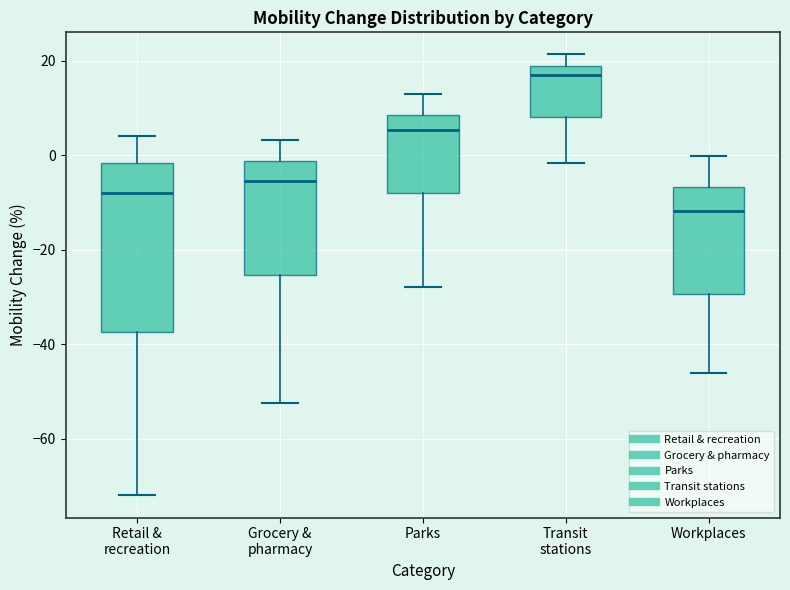

Reading left to right, transcribe this box plot: for each box, give where its median line is, the range the box spans, and where its two whiskers end, as read against the y-axis. The values are not printed on the chart, so give them approximately, as read against the axis.

Retail & recreation: median -8, box -38 to -2, whiskers -72 to 4
Grocery & pharmacy: median -6, box -26 to -2, whiskers -52 to 4
Parks: median 6, box -8 to 8, whiskers -28 to 14
Transit stations: median 16, box 8 to 18, whiskers -2 to 22
Workplaces: median -12, box -30 to -6, whiskers -46 to 0